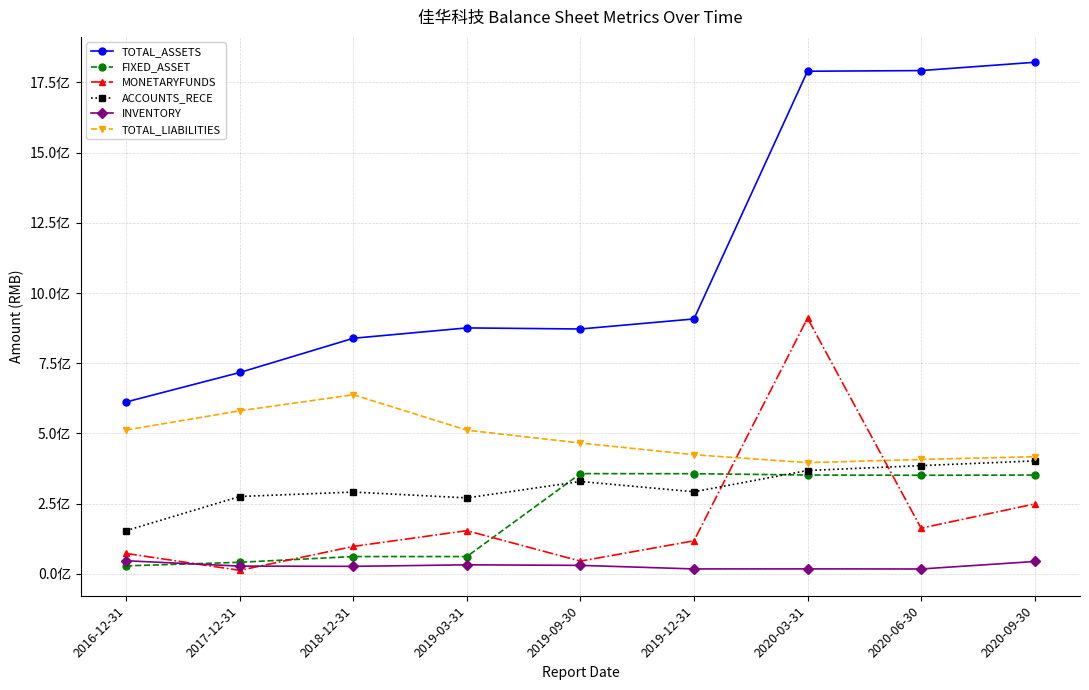

After their last crossing, which series has the higher values: INVENTORY or MONETARYFUNDS?

MONETARYFUNDS